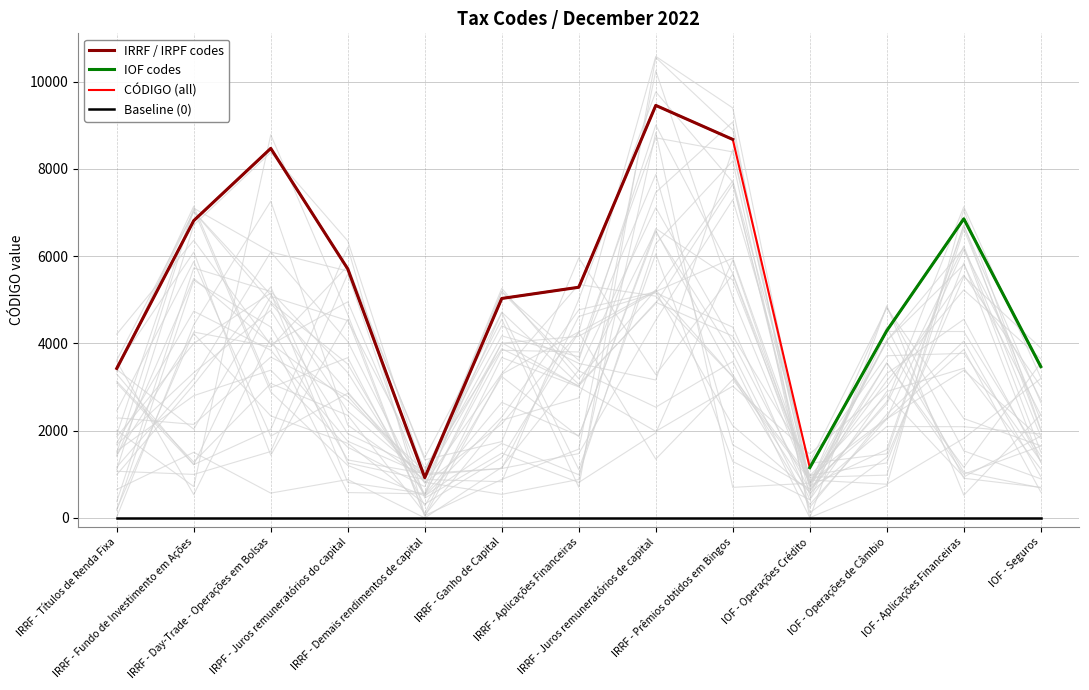

What is the greatest value displayed?

9453